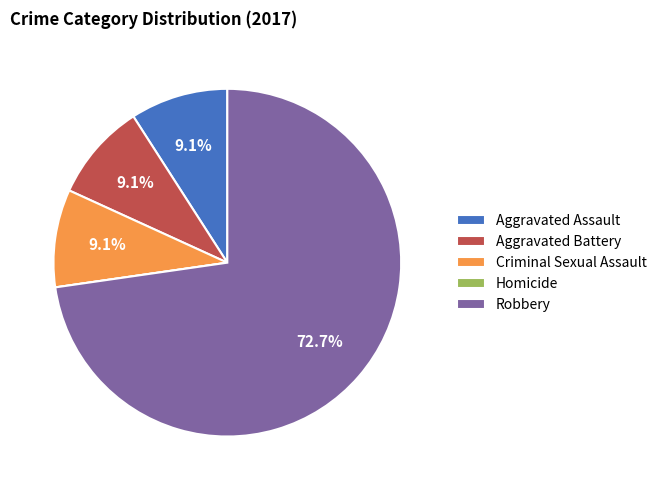

Which slice is the largest?

Robbery